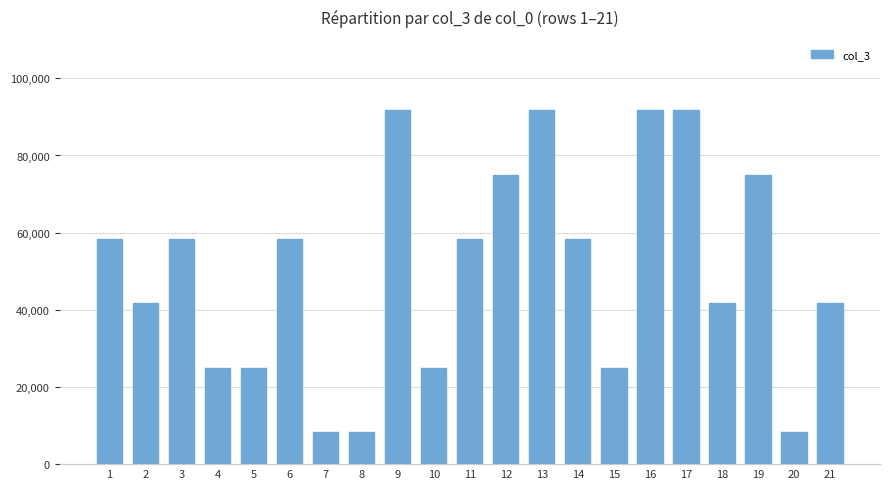

What is the sum of all values?

1058333.3